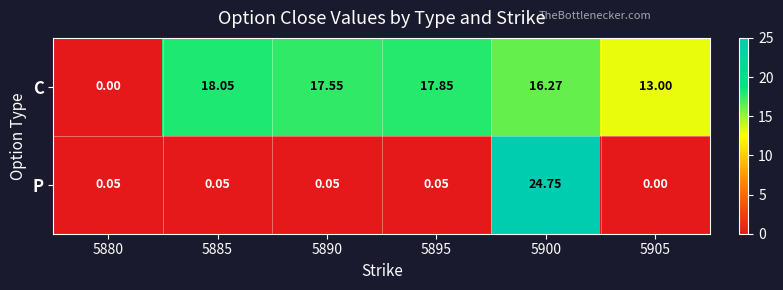

Between 5890 and 5900, which series saw the biggest shift?

P